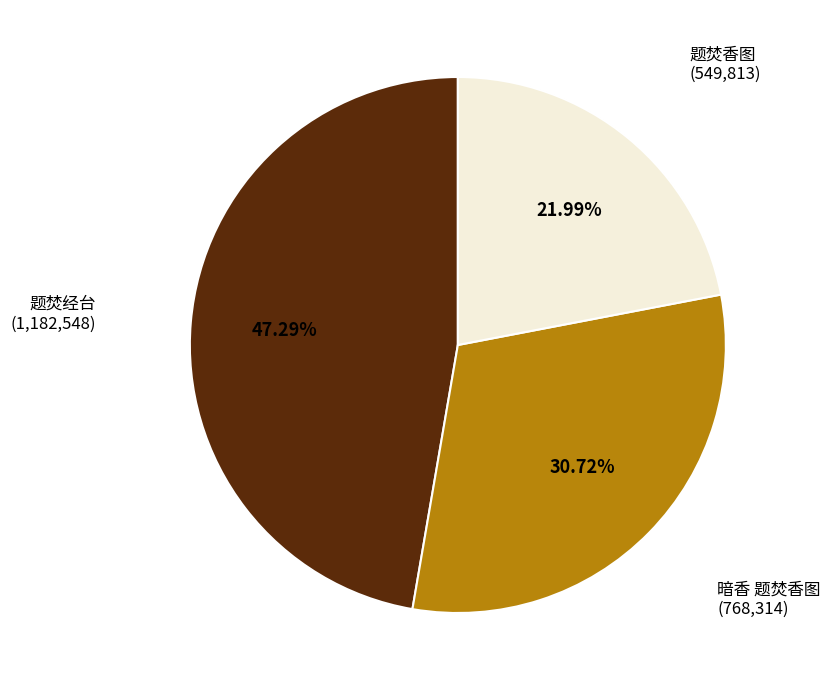

Does any single category account for the majority?

No